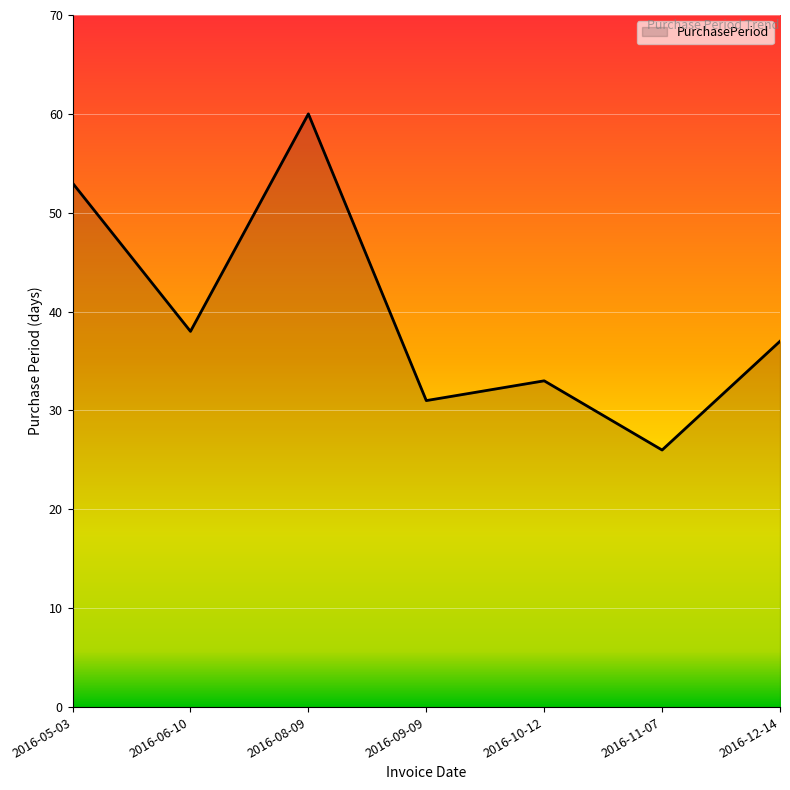

Does the chart have visible grid lines?

Yes